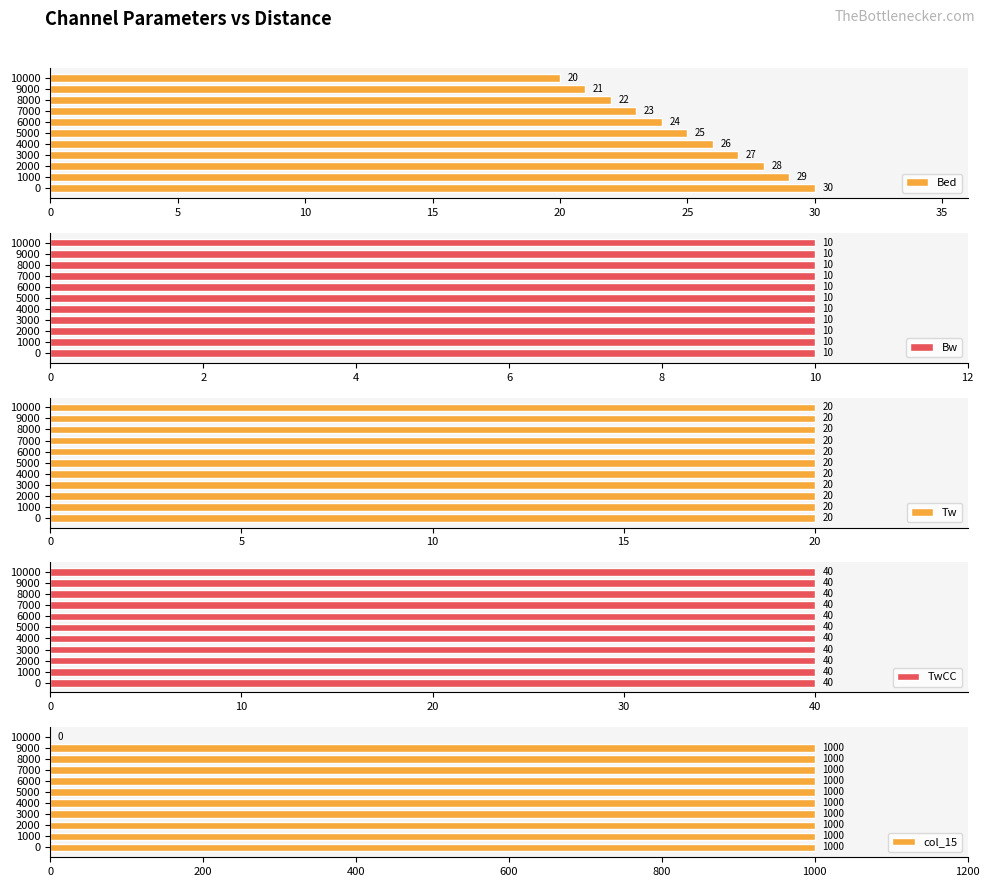

True or false: TwCC has a value of 1.1 at 15.

False